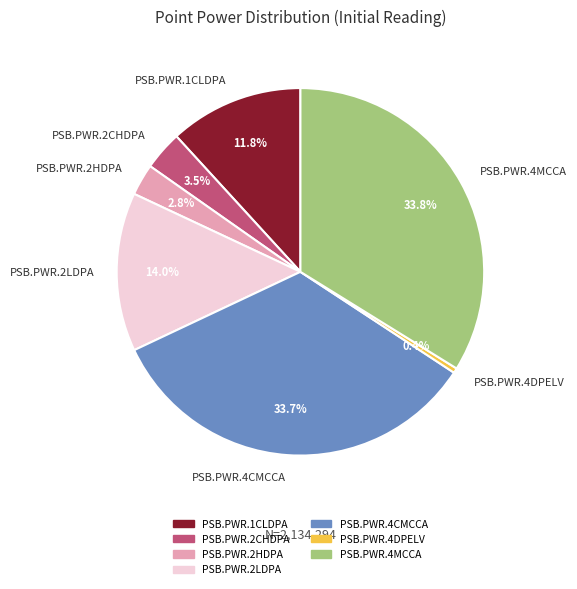

Which slice is the smallest?

PSB.PWR.4DPELV